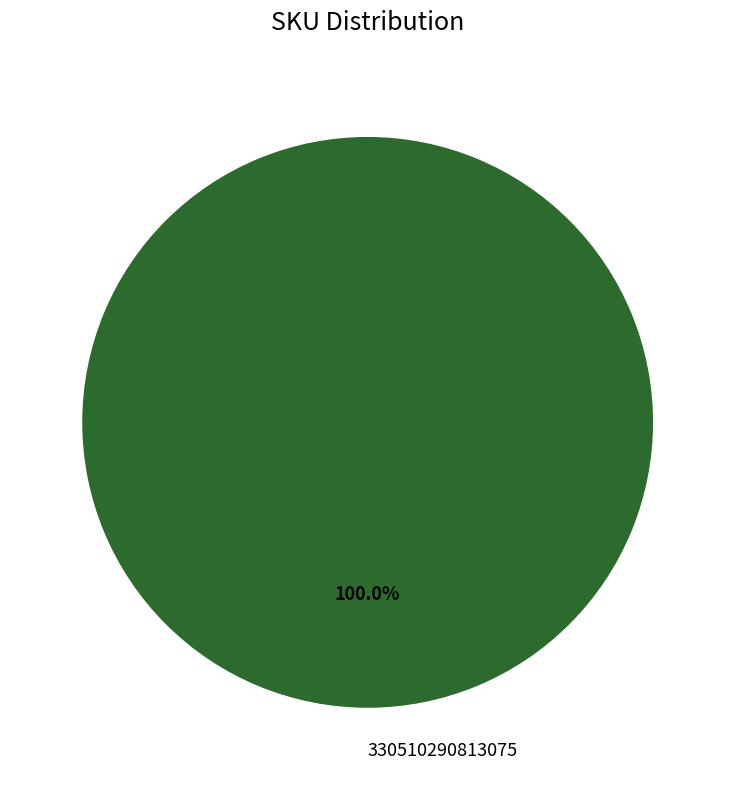

Which category accounts for the majority?

330510290813075